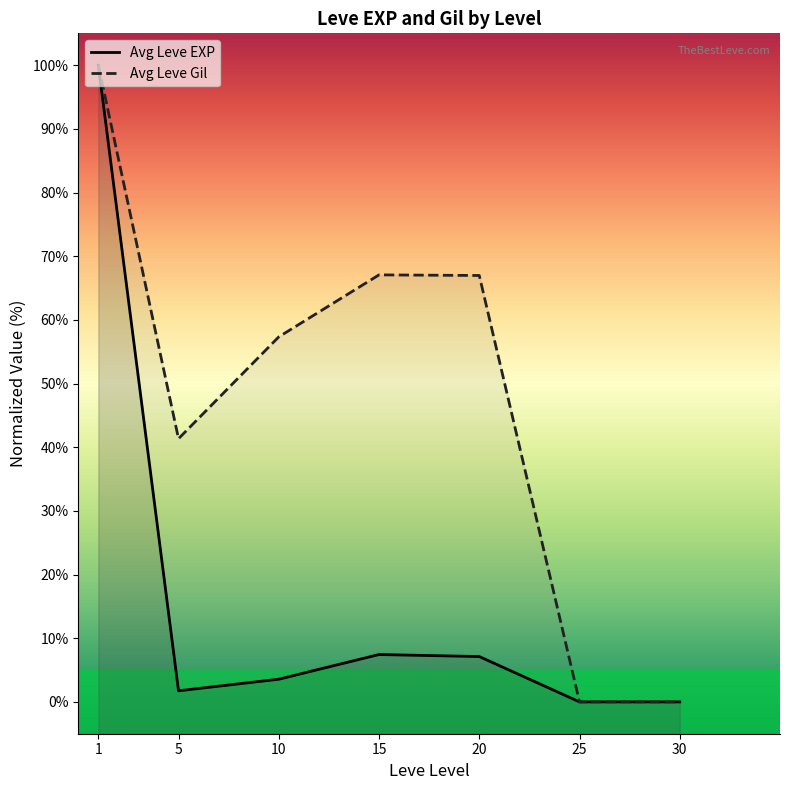

What is the value of the Avg Leve Gil point at the 4th from the left?

67.1